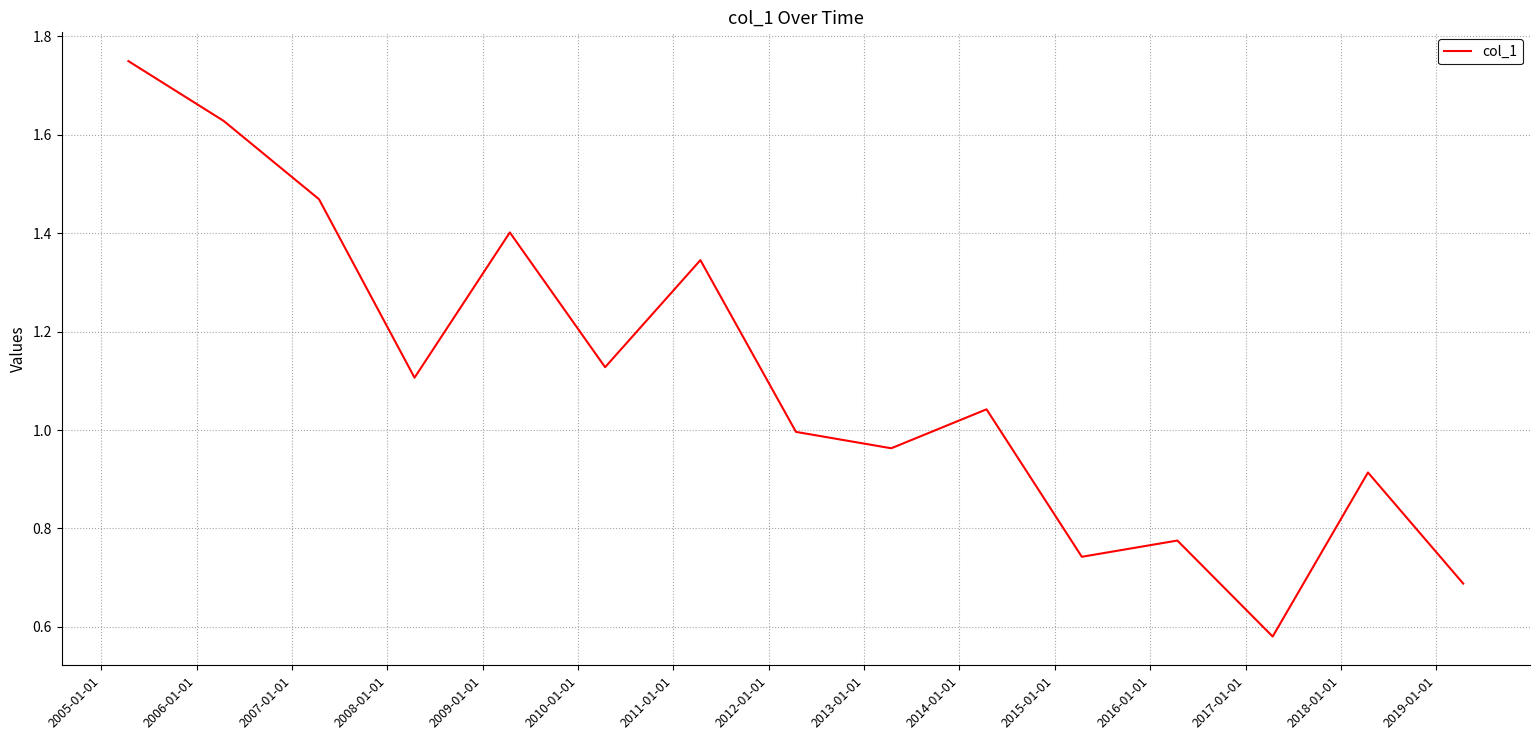

How many lines are shown in the chart?

1